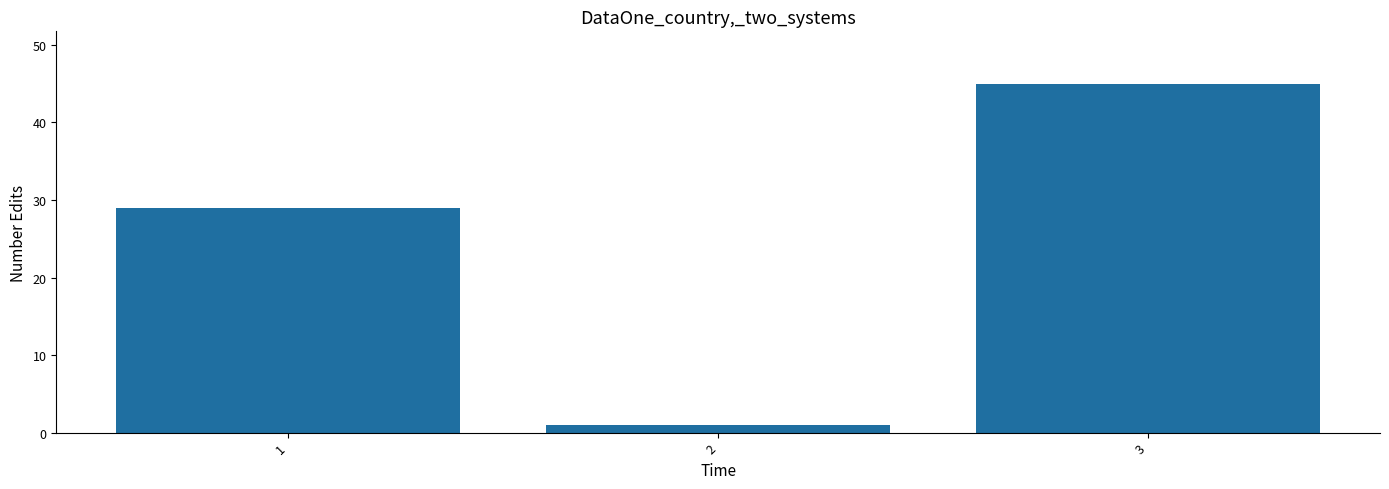

Reading right to left, extract all data points from this chart.

45	1	29